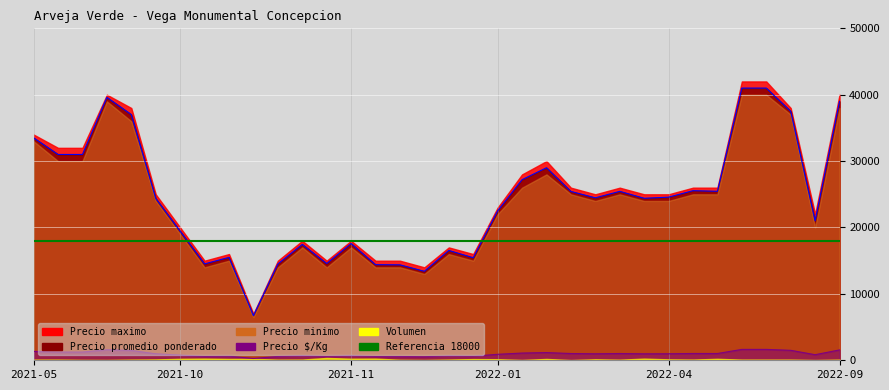

What is the label of the 27th point from the right?

2021-10-27